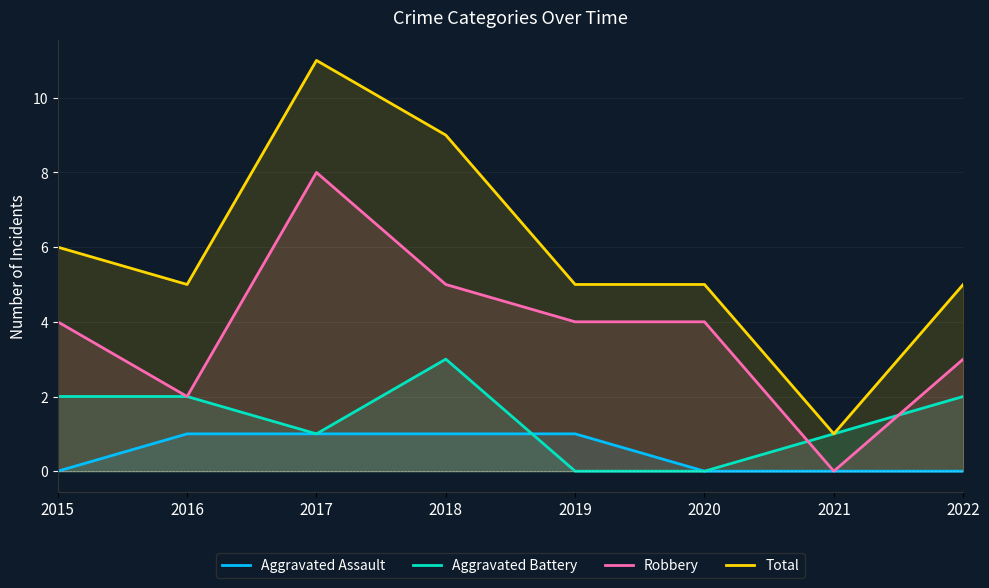

True or false: Aggravated Assault and Robbery cross at least once.

False